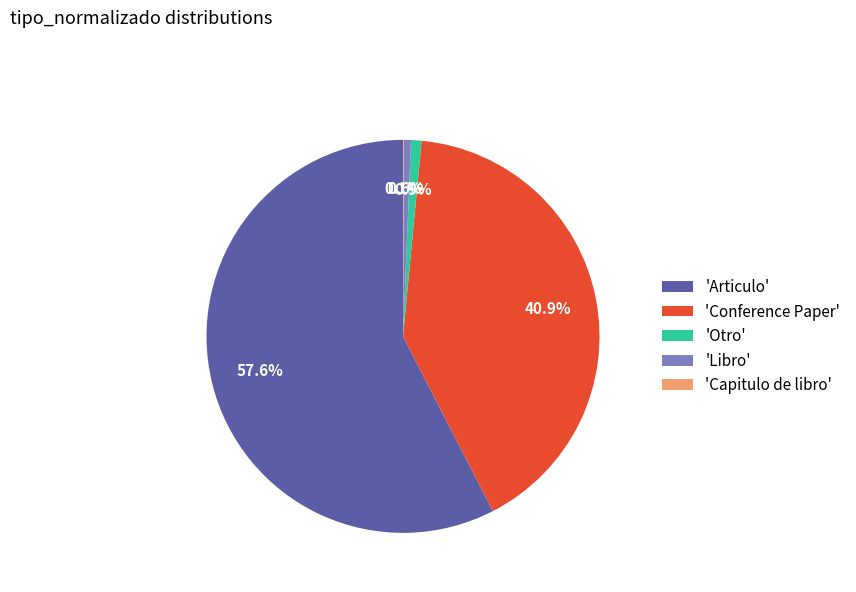

To the nearest percent, what is the average slice percentage?

20%